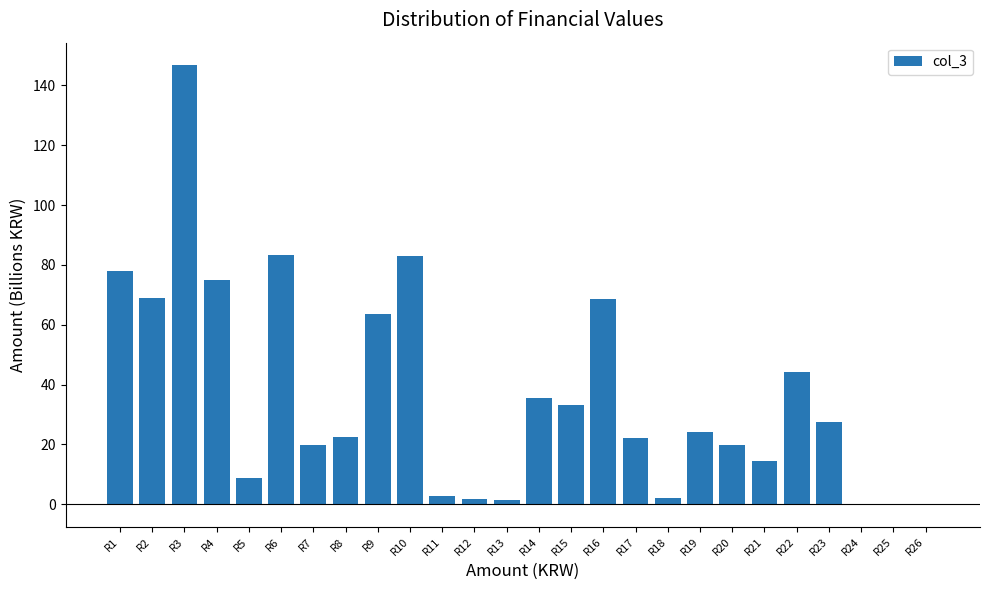

True or false: the data shows 83.5 at R6.

True